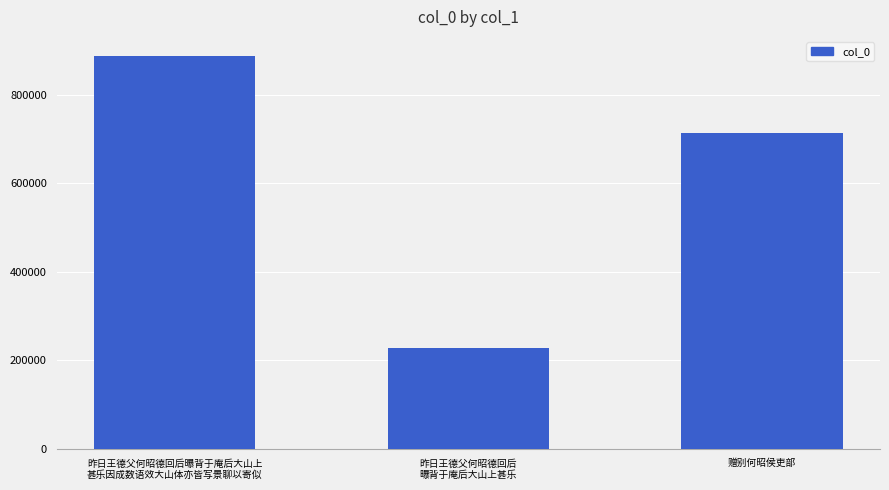

What is the maximum value shown in the chart?

886866